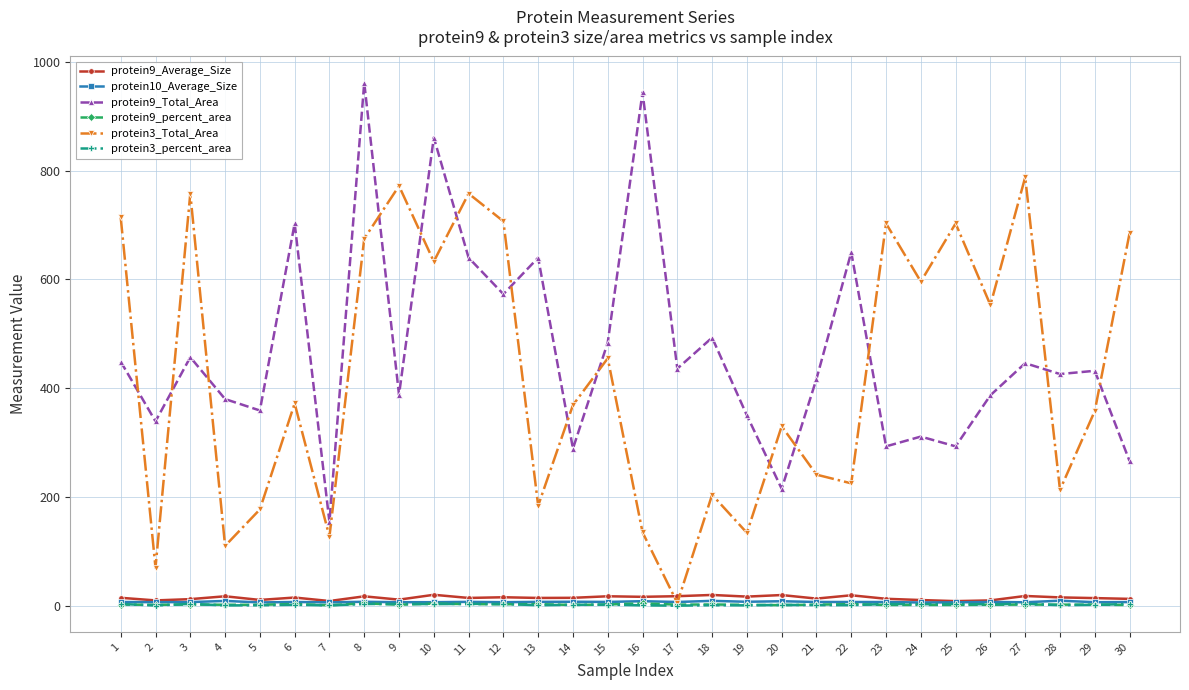

At which category is the sum across all series the highest?

8